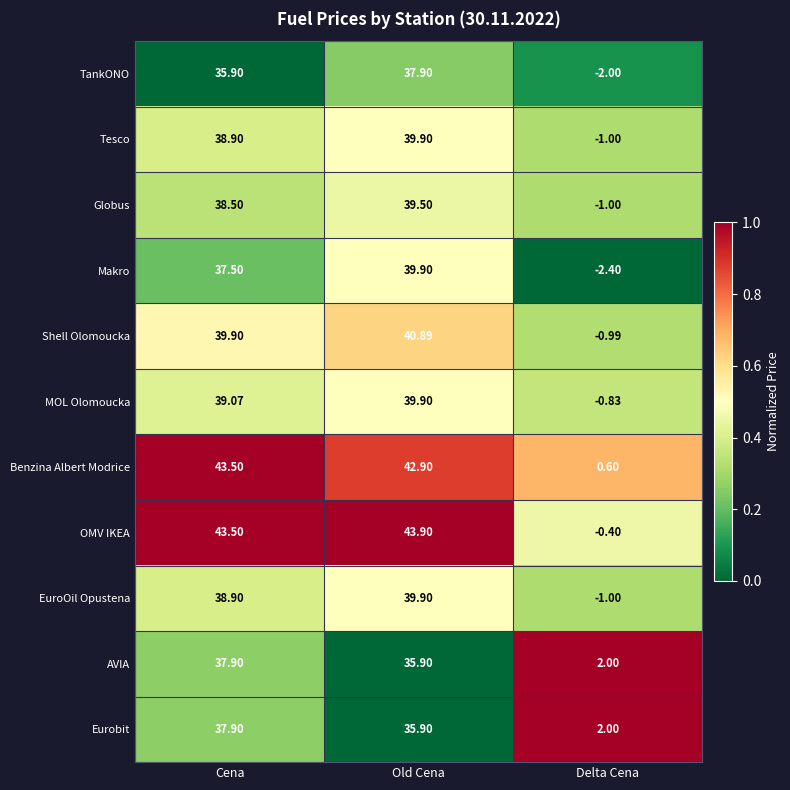

Rank the categories by AVIA value from highest to lowest.

Cena, Old Cena, Delta Cena